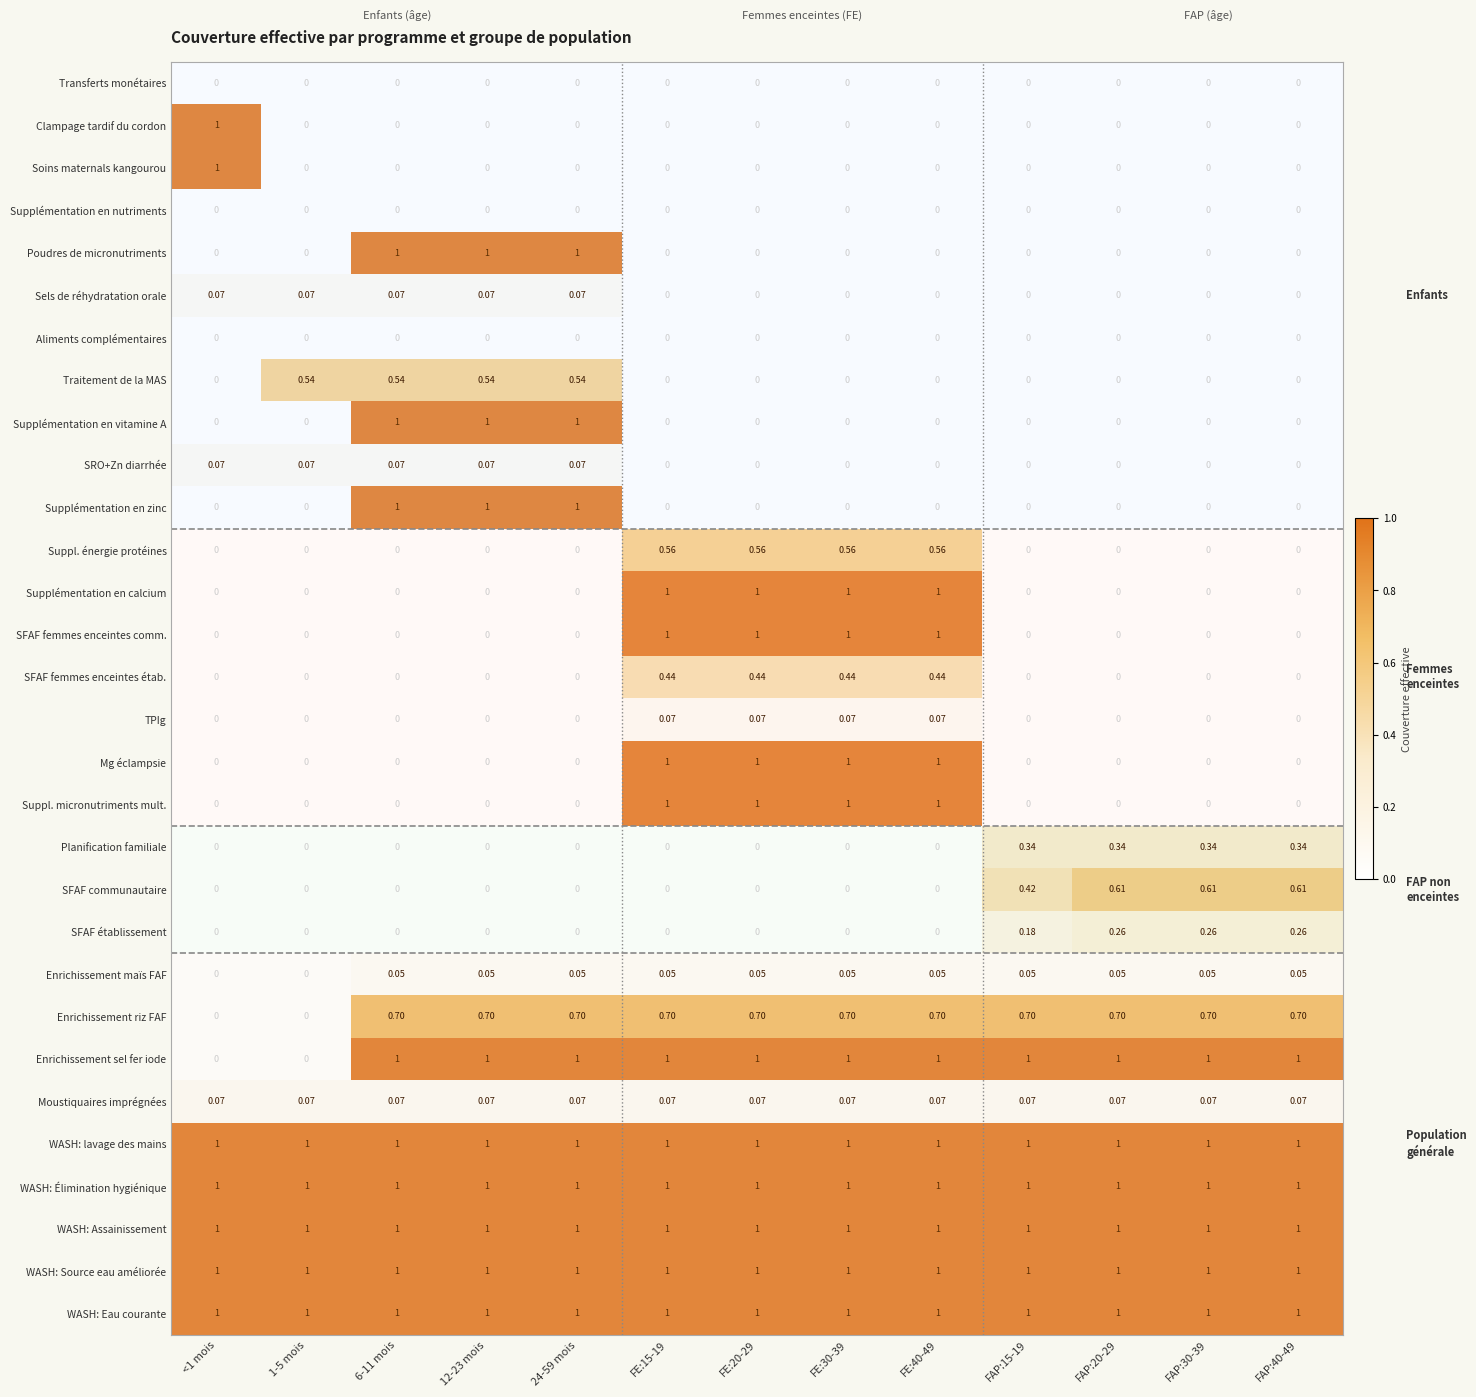

What is the maximum value shown in the chart?

1.0